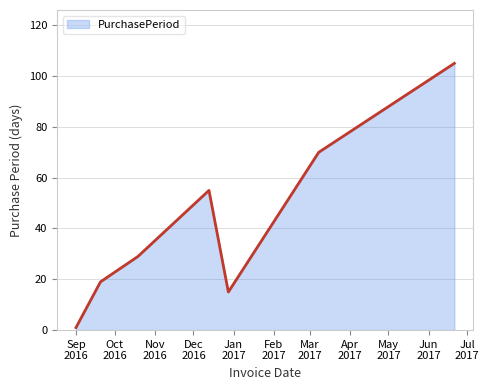

True or false: the data has more than 1 interior local peaks.

False